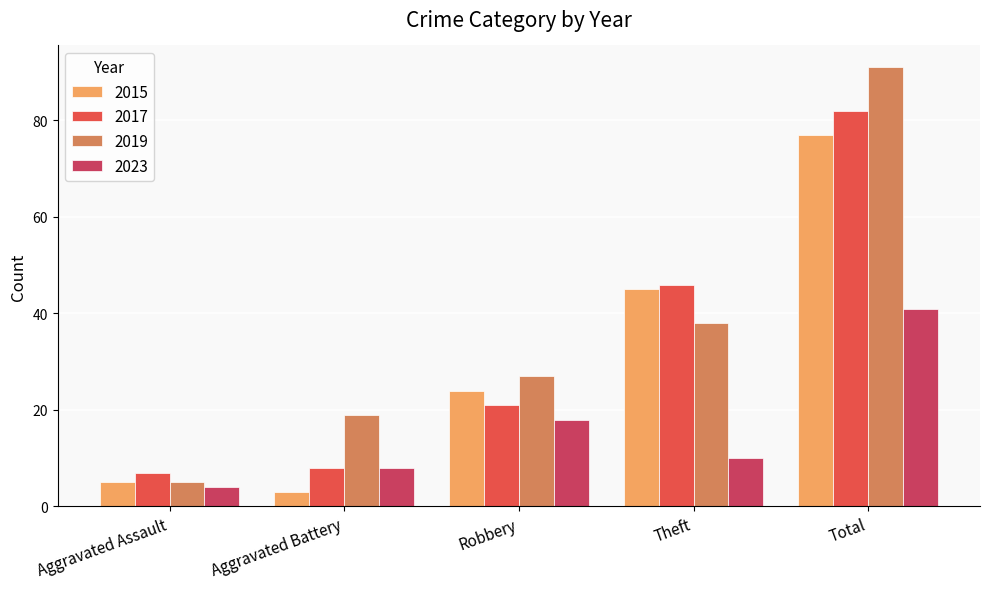

Reading right to left, list all the values displayed in this chart.

2015: Total=77	Theft=45	Robbery=24	Aggravated Battery=3	Aggravated Assault=5
2017: Total=82	Theft=46	Robbery=21	Aggravated Battery=8	Aggravated Assault=7
2019: Total=91	Theft=38	Robbery=27	Aggravated Battery=19	Aggravated Assault=5
2023: Total=41	Theft=10	Robbery=18	Aggravated Battery=8	Aggravated Assault=4